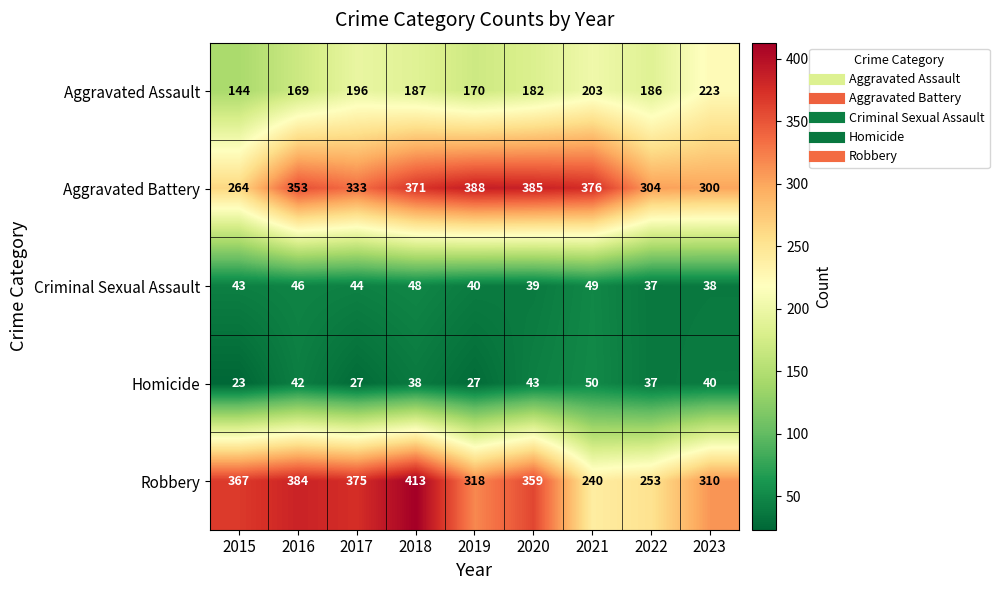

Count the number of data series in this chart.

5